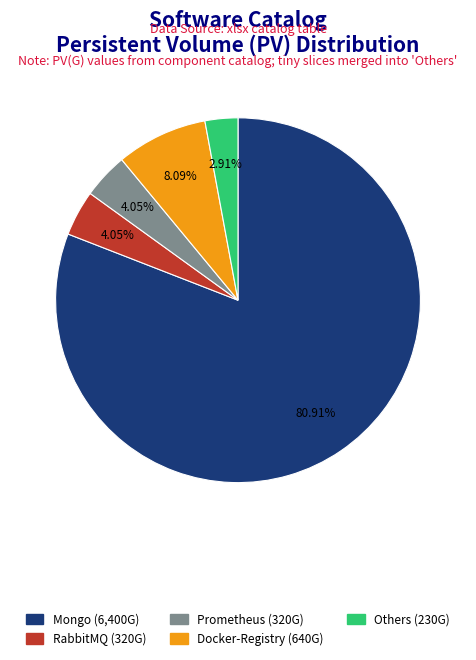

Does any single category account for the majority?

Yes